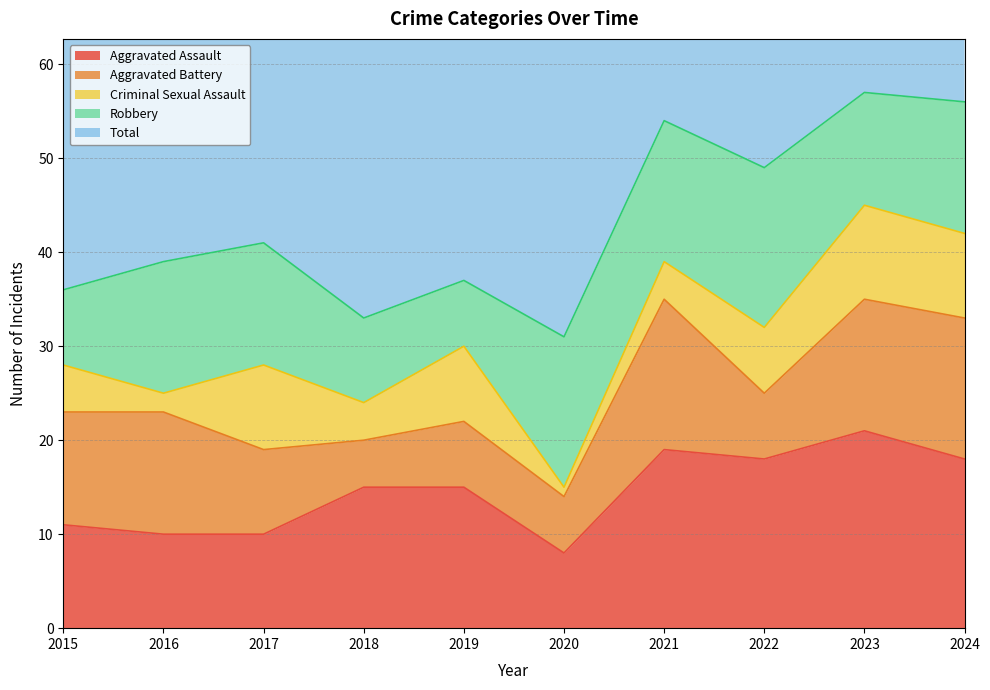

At which label is Total closest to 44?

2017